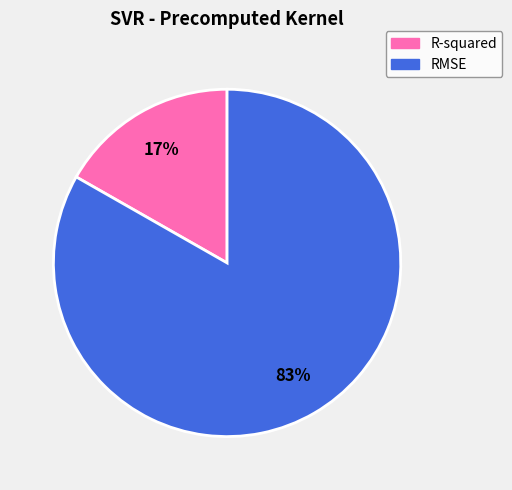

Count the number of slices in the pie.

2